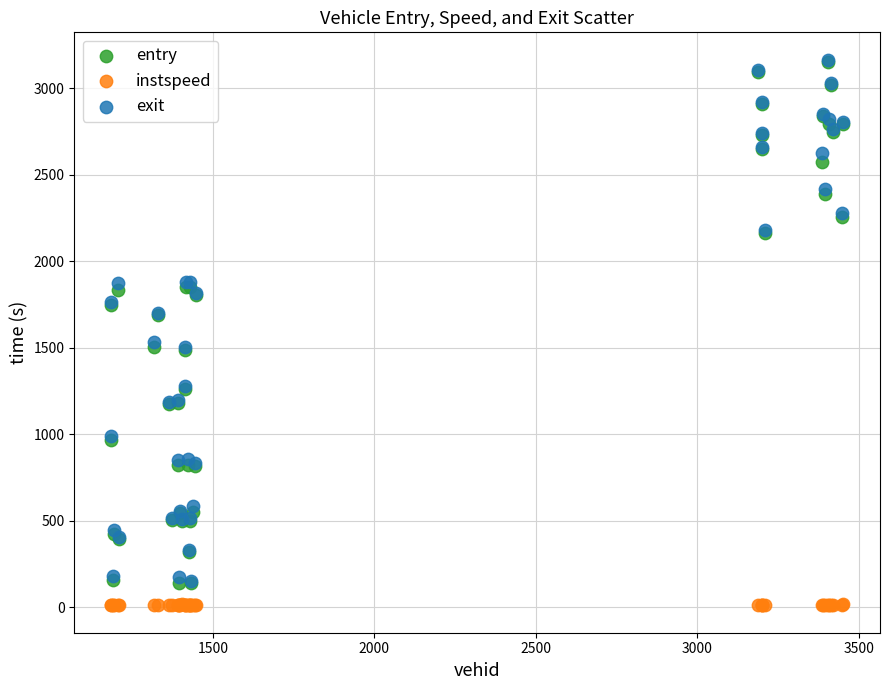

Which series has the widest spread of Y values?

entry